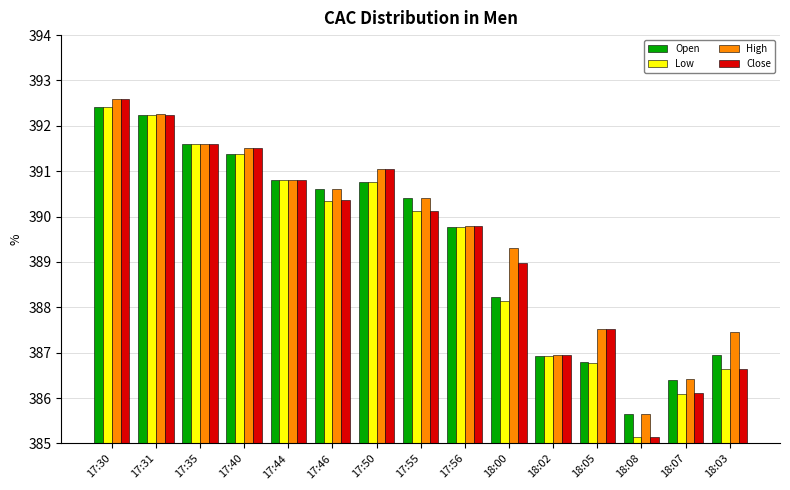

What is the maximum value for High?

392.6